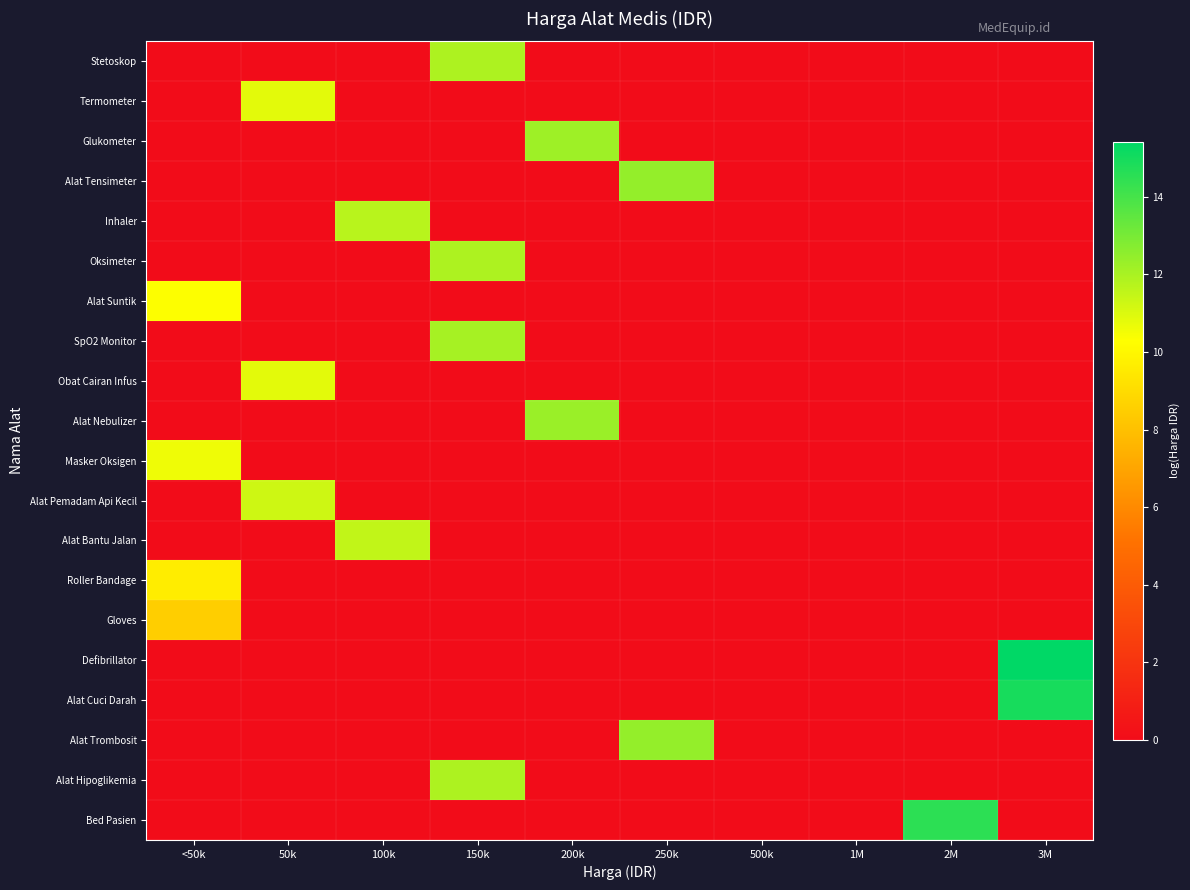

Which series has the largest range (max minus min)?

Defibrillator